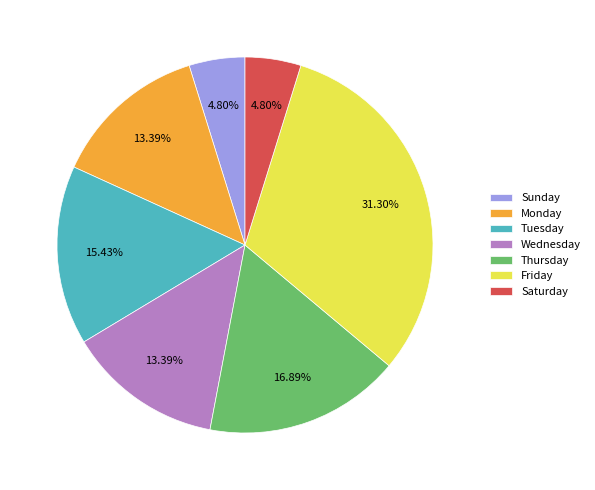

To the nearest percent, what is the combined percentage of Sunday and Saturday?

10%